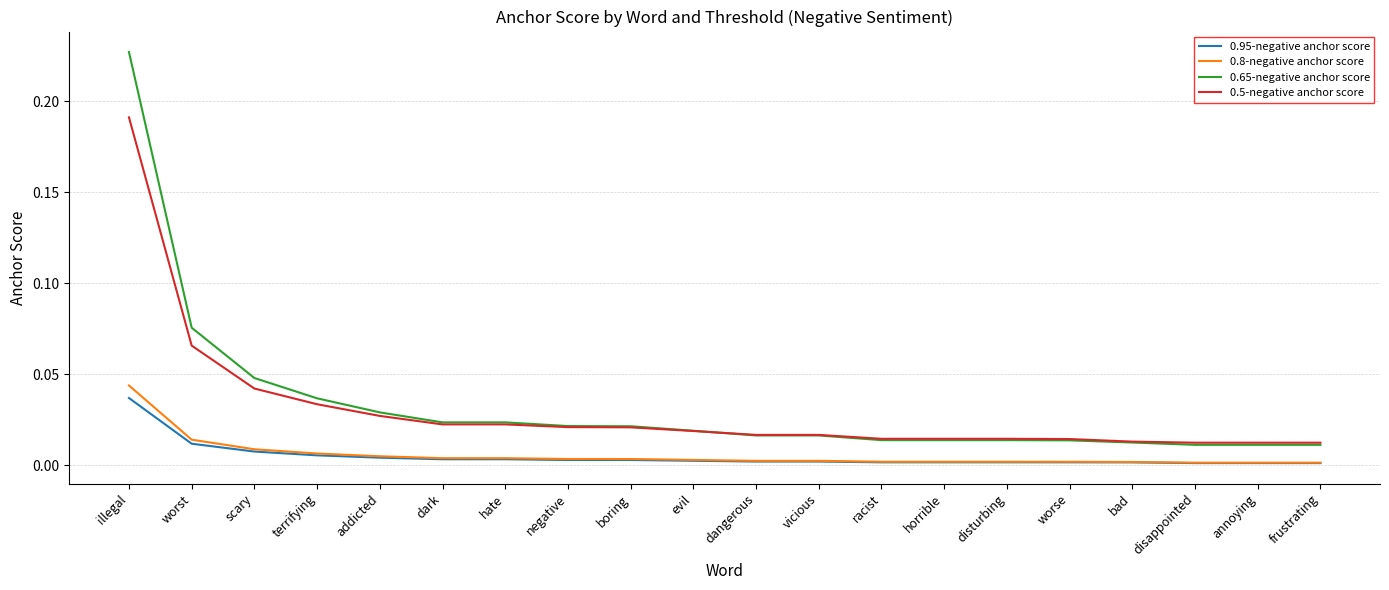

True or false: 0.5-negative anchor score and 0.95-negative anchor score intersect in this chart.

False